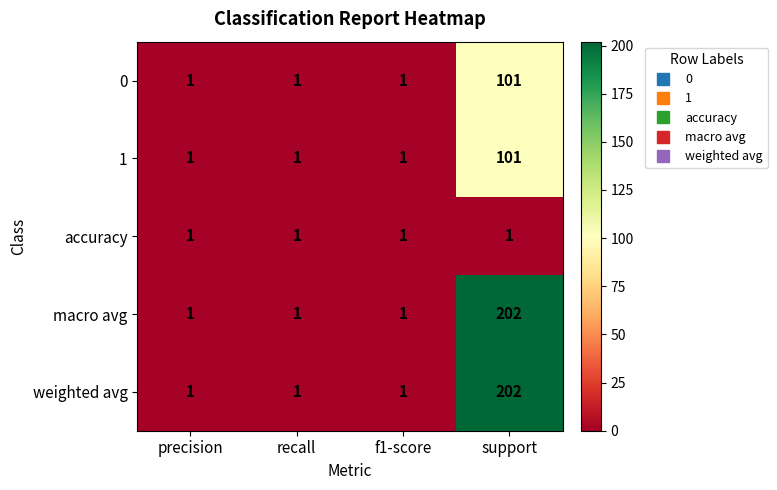

What is the difference between the highest and lowest values at support?

201